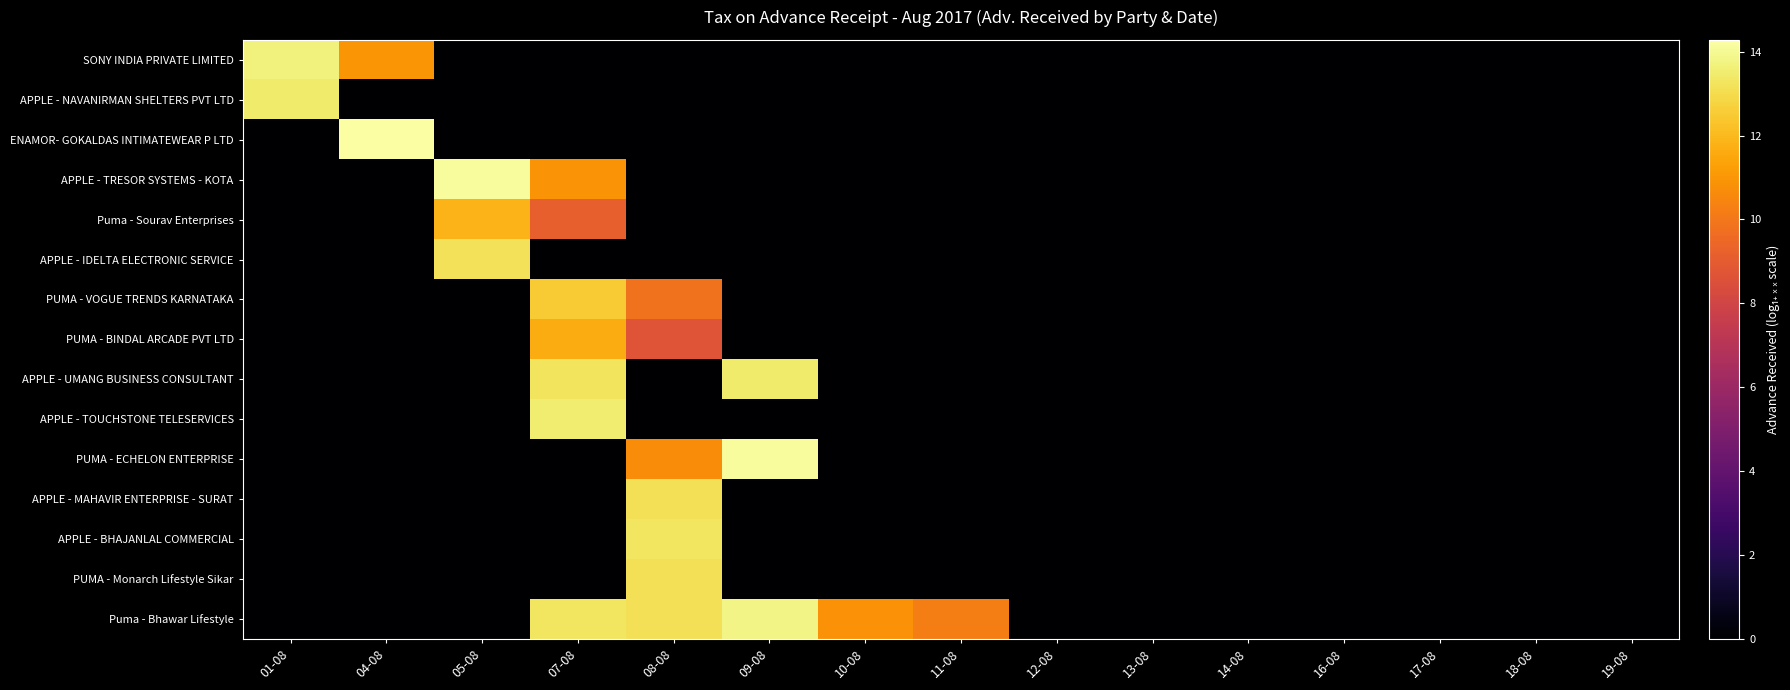

How many data points does each series have?

15